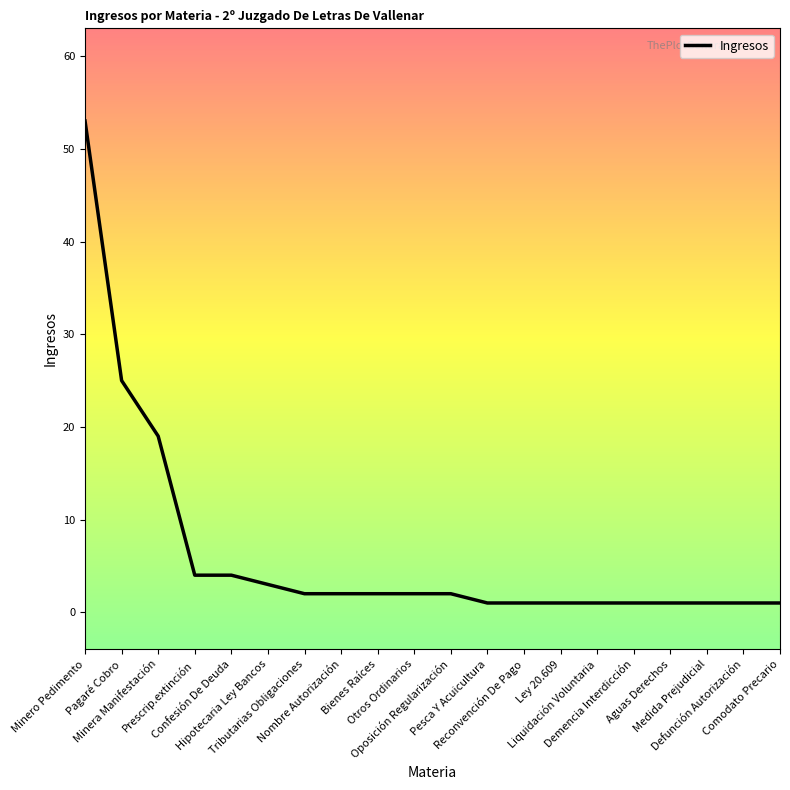

Does the chart have visible grid lines?

No